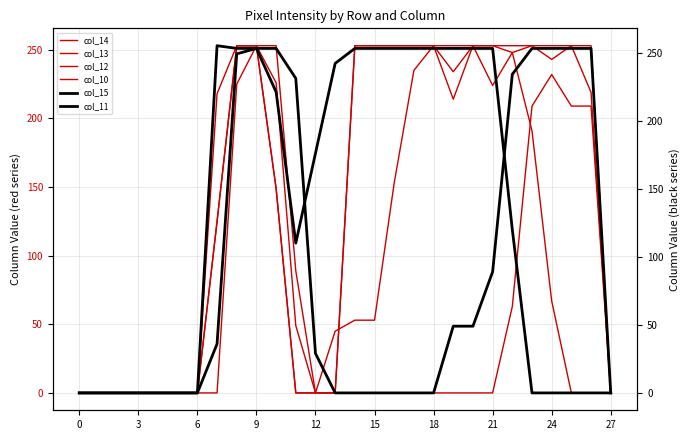

What are all the series names shown in the legend?

col_14, col_13, col_12, col_10, col_15, col_11